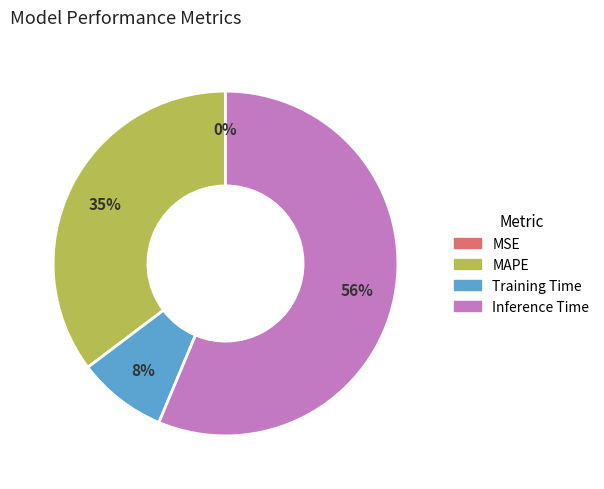

Is there a majority slice in this chart?

Yes